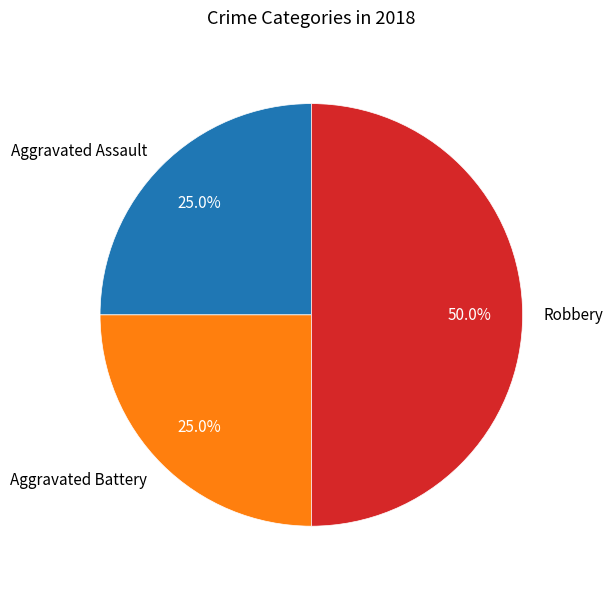

Approximately how many times larger is the value at Aggravated Assault compared to Robbery?

0.5